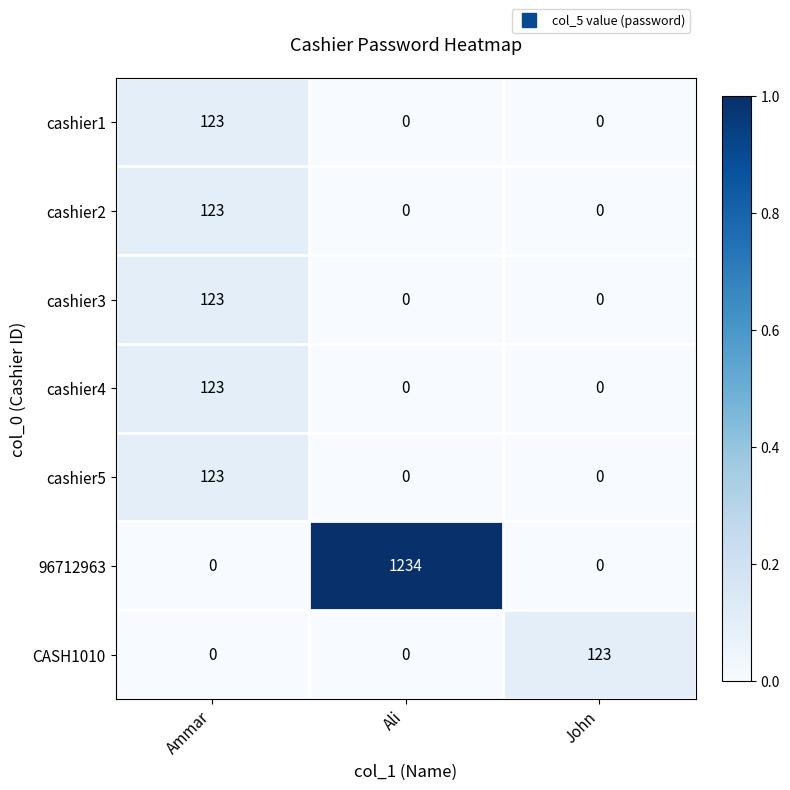

Which series has the largest total across all categories?

96712963